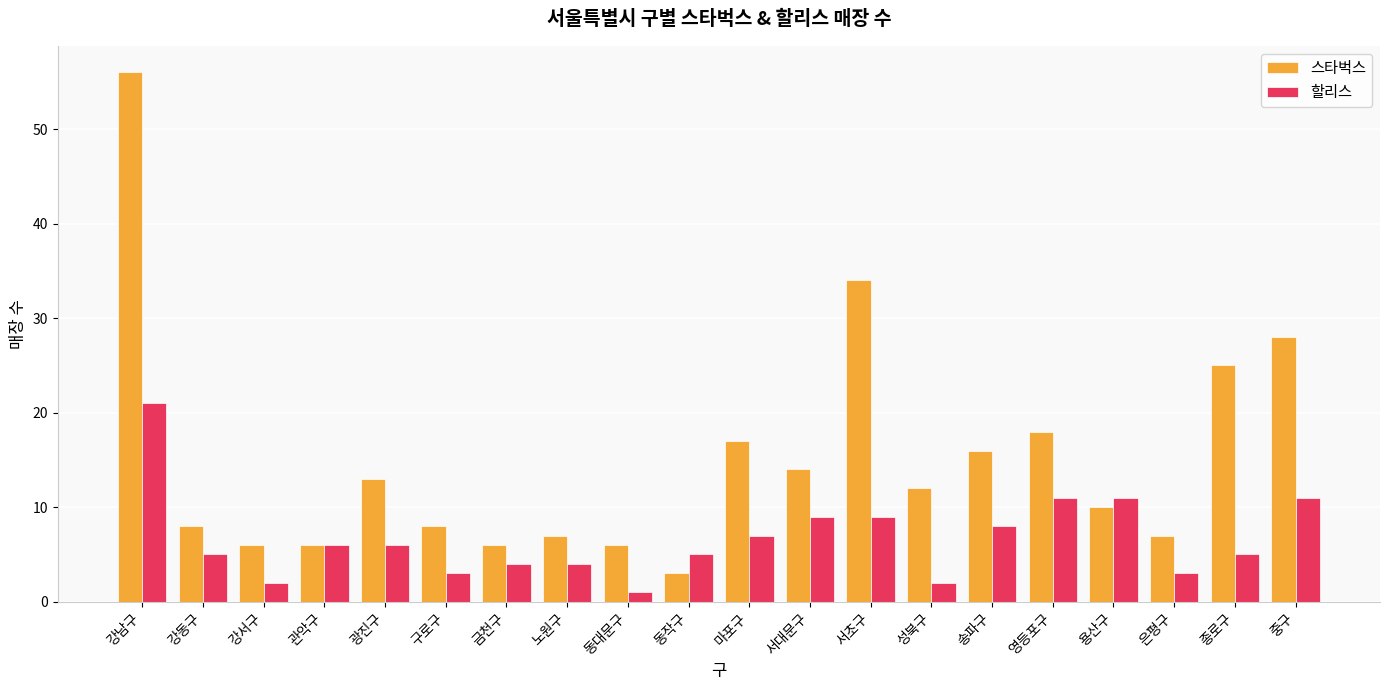

What is the minimum value shown in the chart?

1